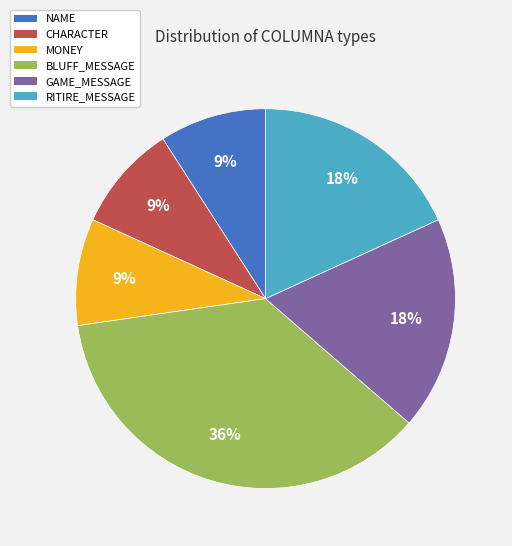

Is it true that RITIRE_MESSAGE is 28% of the pie?

False